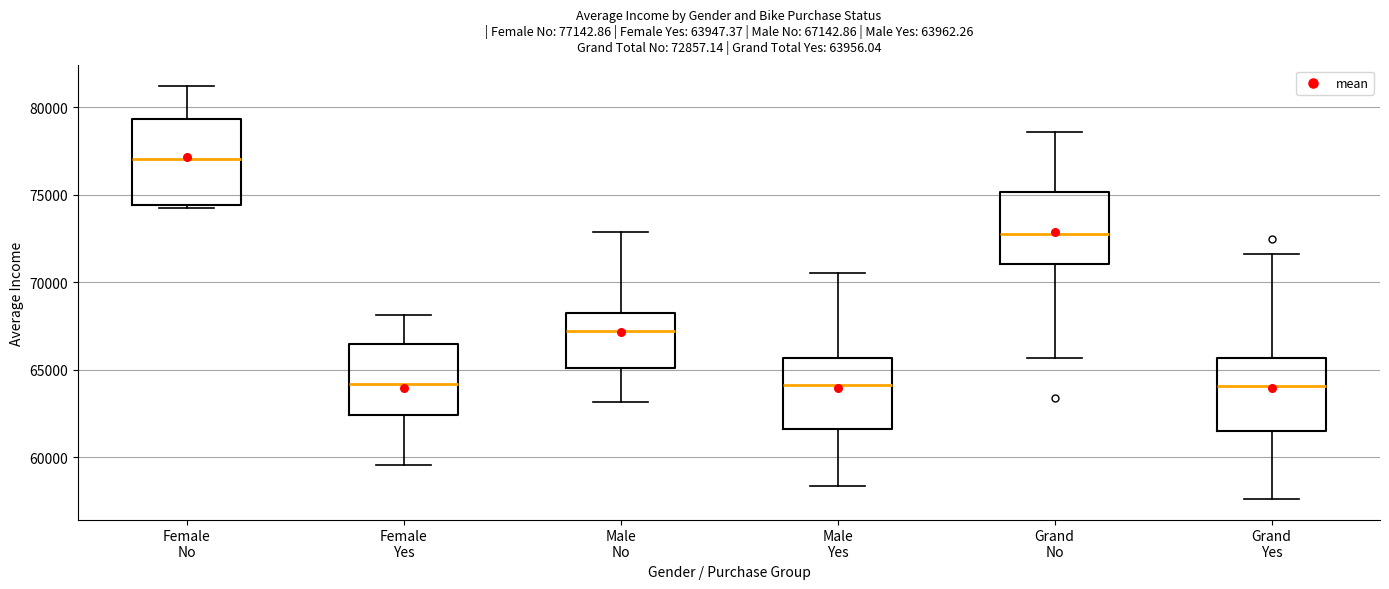

Which box has the highest median line?

Female No